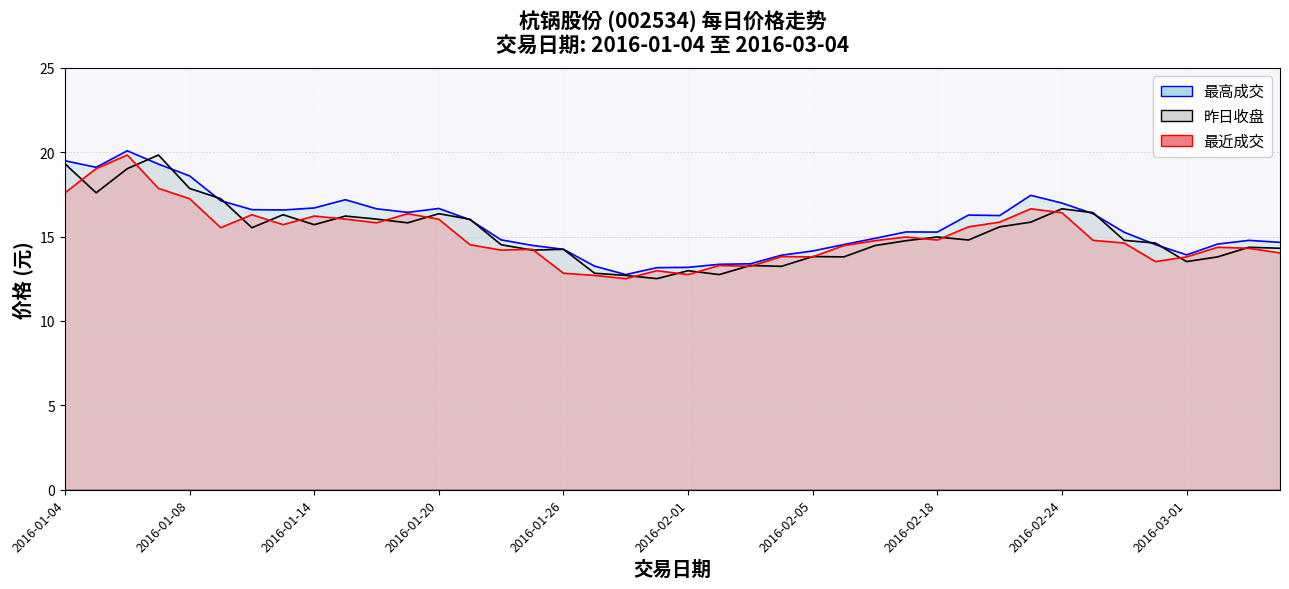

Reading left to right, what are all the values shown in this chart?

最高成交: 2016-01-04=19.5	2016-01-05=19.1	2016-01-06=20.1	2016-01-07=19.3	2016-01-08=18.6	2016-01-11=17.1	2016-01-12=16.6	2016-01-13=16.6	2016-01-14=16.7	2016-01-15=17.2	2016-01-18=16.6	2016-01-19=16.4	2016-01-20=16.7	2016-01-21=16.0	2016-01-22=14.8	2016-01-25=14.5	2016-01-26=14.2	2016-01-27=13.2	2016-01-28=12.8	2016-01-29=13.2	2016-02-01=13.2	2016-02-02=13.4	2016-02-03=13.4	2016-02-04=13.9	2016-02-05=14.2	2016-02-15=14.5	2016-02-16=14.9	2016-02-17=15.3	2016-02-18=15.3	2016-02-19=16.3	2016-02-22=16.2	2016-02-23=17.4	2016-02-24=17.0	2016-02-25=16.4	2016-02-26=15.3	2016-02-29=14.5	2016-03-01=13.9	2016-03-02=14.6	2016-03-03=14.8	2016-03-04=14.7
昨日收盘: 2016-01-04=19.3	2016-01-05=17.6	2016-01-06=19.0	2016-01-07=19.8	2016-01-08=17.9	2016-01-11=17.2	2016-01-12=15.5	2016-01-13=16.3	2016-01-14=15.7	2016-01-15=16.2	2016-01-18=16.0	2016-01-19=15.8	2016-01-20=16.4	2016-01-21=16.0	2016-01-22=14.5	2016-01-25=14.2	2016-01-26=14.2	2016-01-27=12.8	2016-01-28=12.7	2016-01-29=12.5	2016-02-01=13.0	2016-02-02=12.8	2016-02-03=13.3	2016-02-04=13.2	2016-02-05=13.8	2016-02-15=13.8	2016-02-16=14.5	2016-02-17=14.8	2016-02-18=15.0	2016-02-19=14.8	2016-02-22=15.6	2016-02-23=15.9	2016-02-24=16.6	2016-02-25=16.4	2016-02-26=14.8	2016-02-29=14.6	2016-03-01=13.5	2016-03-02=13.8	2016-03-03=14.4	2016-03-04=14.3
最近成交: 2016-01-04=17.6	2016-01-05=19.0	2016-01-06=19.8	2016-01-07=17.9	2016-01-08=17.2	2016-01-11=15.5	2016-01-12=16.3	2016-01-13=15.7	2016-01-14=16.2	2016-01-15=16.0	2016-01-18=15.8	2016-01-19=16.4	2016-01-20=16.0	2016-01-21=14.5	2016-01-22=14.2	2016-01-25=14.2	2016-01-26=12.8	2016-01-27=12.7	2016-01-28=12.5	2016-01-29=13.0	2016-02-01=12.8	2016-02-02=13.3	2016-02-03=13.2	2016-02-04=13.8	2016-02-05=13.8	2016-02-15=14.5	2016-02-16=14.8	2016-02-17=15.0	2016-02-18=14.8	2016-02-19=15.6	2016-02-22=15.9	2016-02-23=16.6	2016-02-24=16.4	2016-02-25=14.8	2016-02-26=14.6	2016-02-29=13.5	2016-03-01=13.8	2016-03-02=14.4	2016-03-03=14.3	2016-03-04=14.0